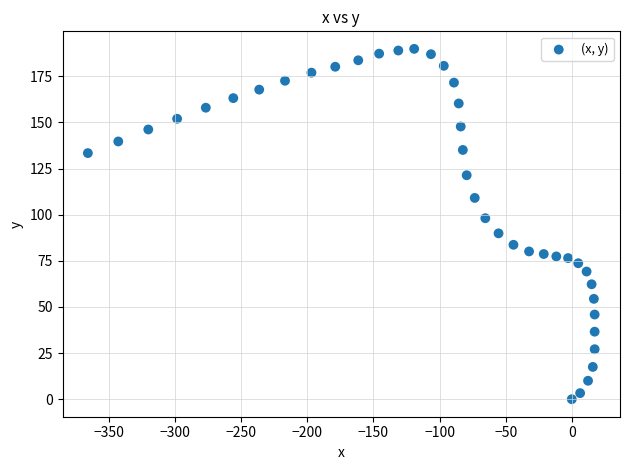

What is the range of Y values (max minus min)?

189.9